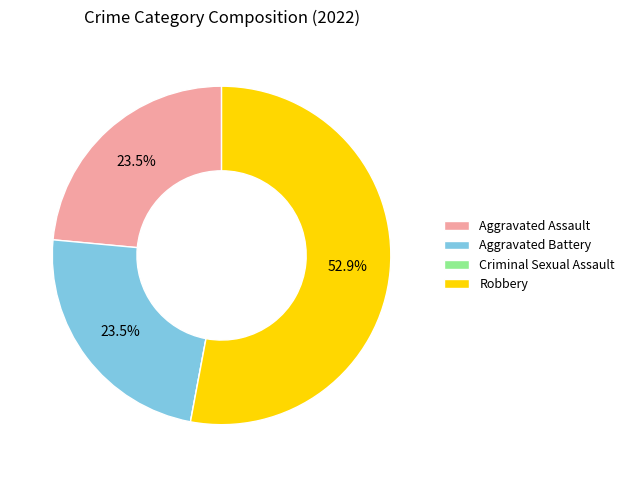

Does Aggravated Battery account for over 50% of the chart?

No